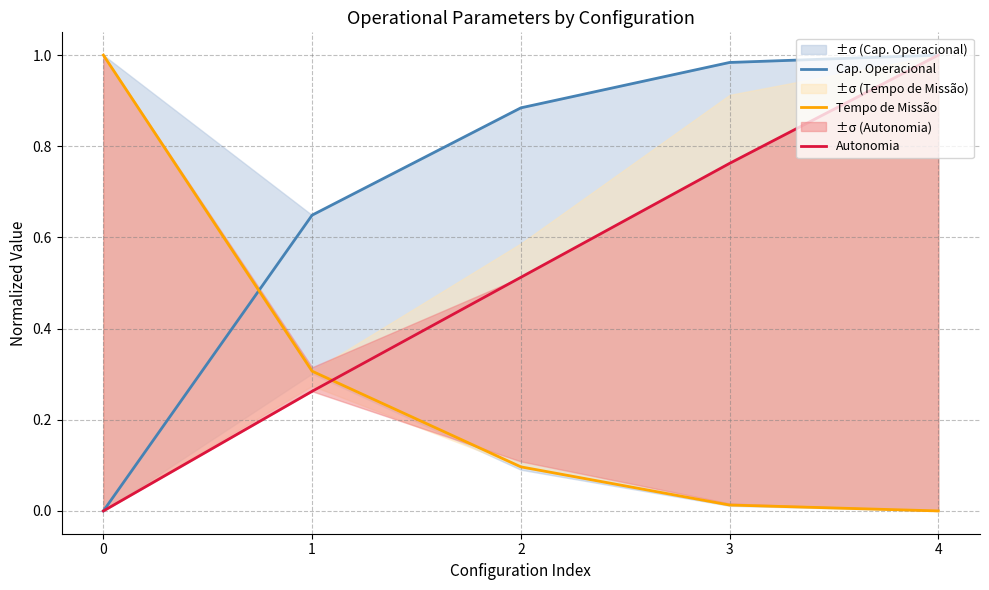

Reading right to left, list all the values displayed in this chart.

Cap. Operacional: 1.0	1.0	0.9	0.6	0.0
Tempo de Missão: 0.0	0.0	0.1	0.3	1.0
Autonomia: 1.0	0.8	0.5	0.3	0.0